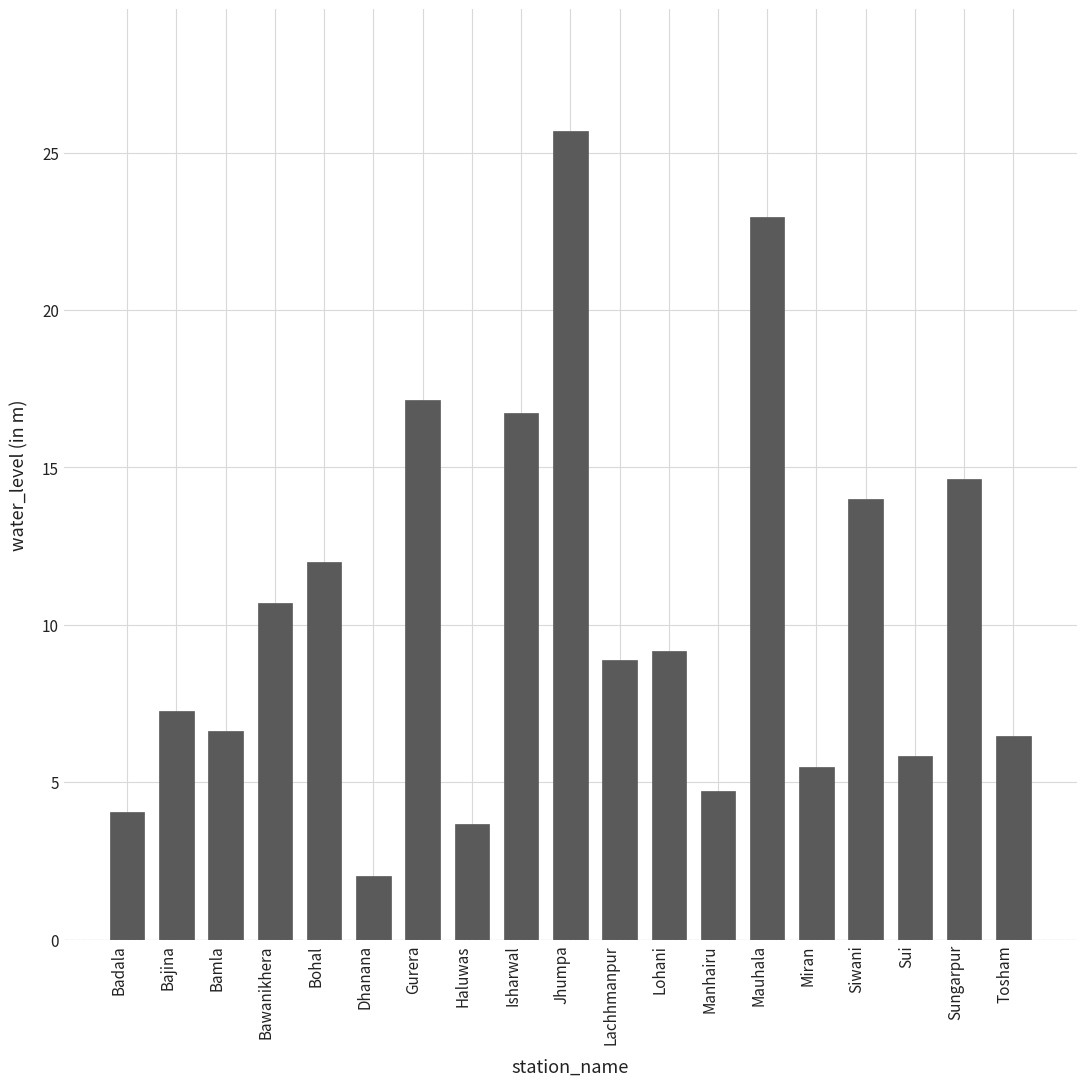

Does the chart contain stacked bars?

No